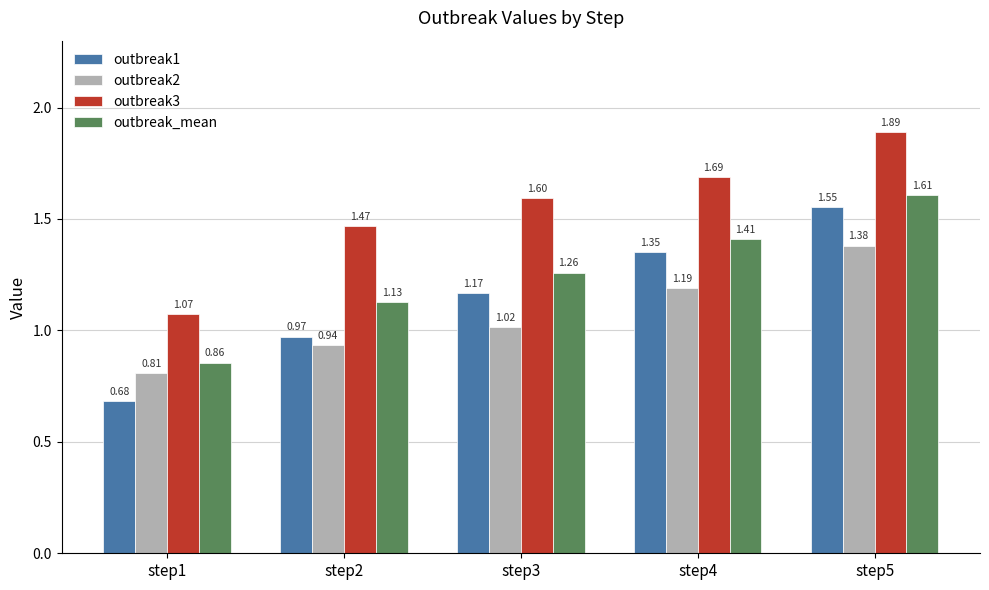

What is the difference between the outbreak1 values at step2 and step1?

0.3